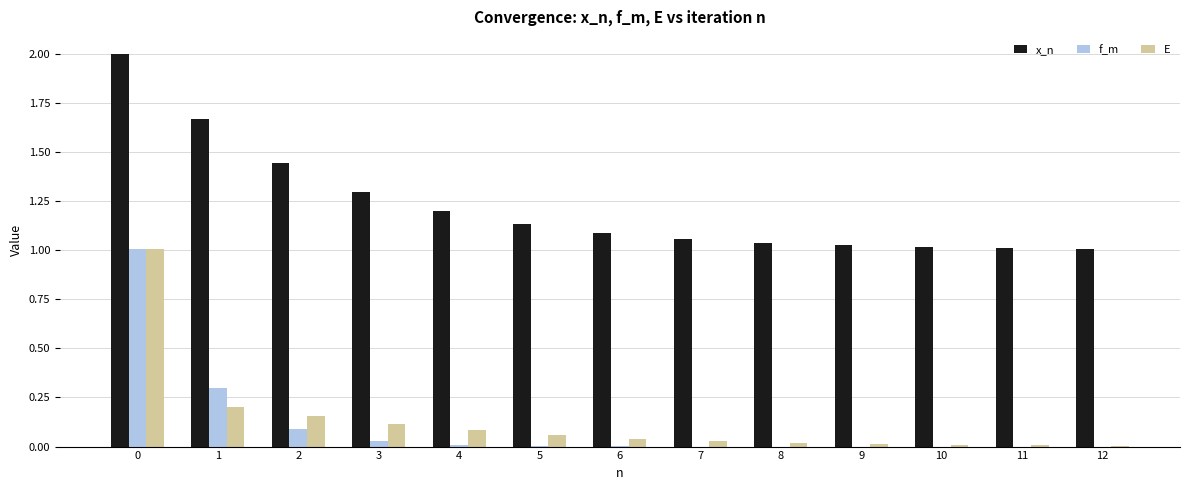

What is the total value across all series at 1?

2.2